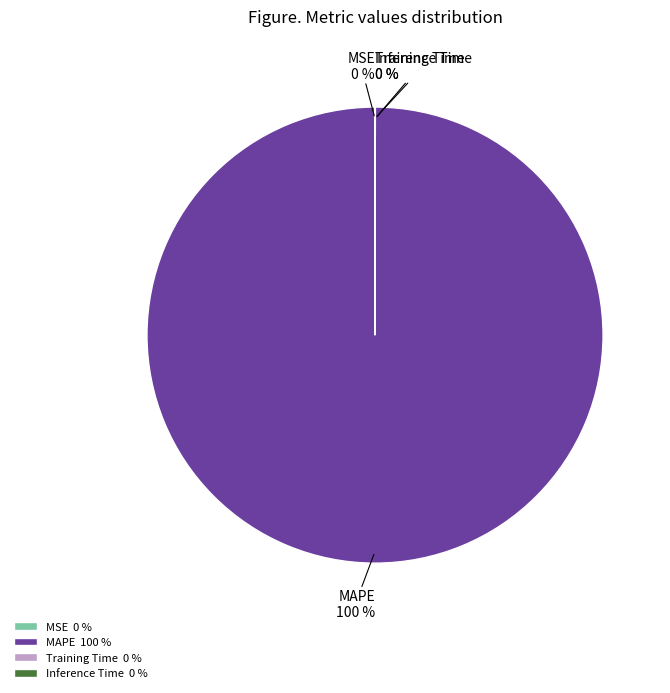

To the nearest percent, what is the average slice percentage?

25%